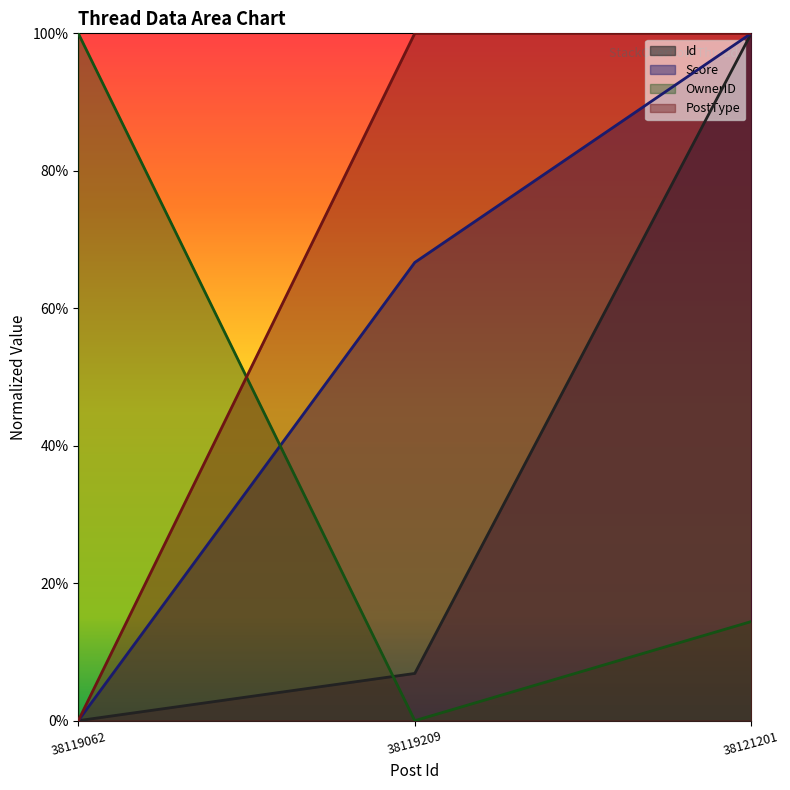

What is the difference between the maximum and second lowest values in the OwnerID series?

0.9